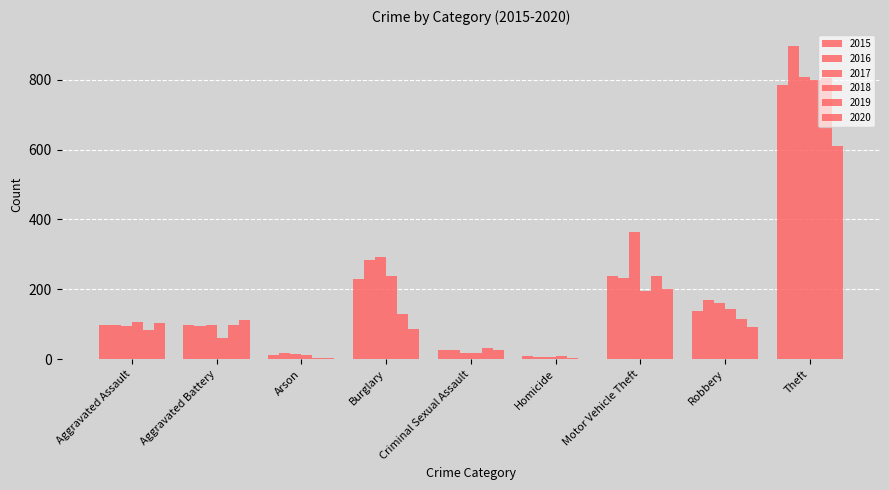

What is the value of the 2017 bar at the 3rd from the left?

14